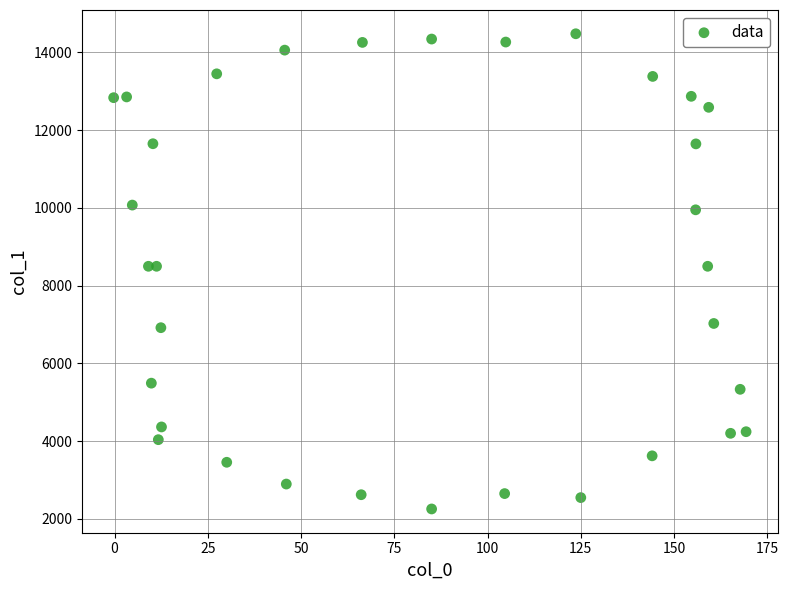

What is the range of X values (max minus min)?

169.6